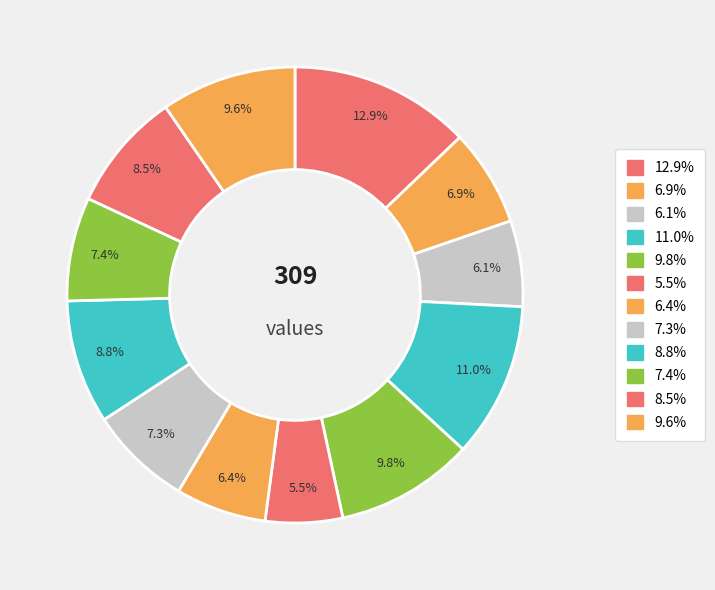

Count the number of slices in the pie.

12